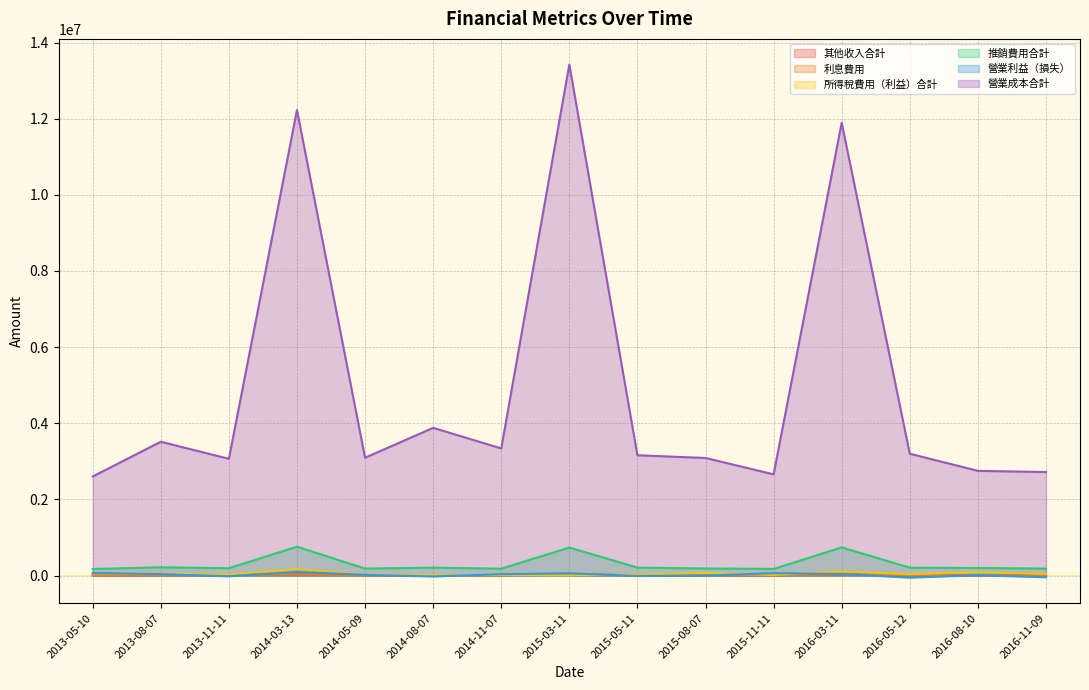

What is the total value across all series at 2015-05-11?

3397127